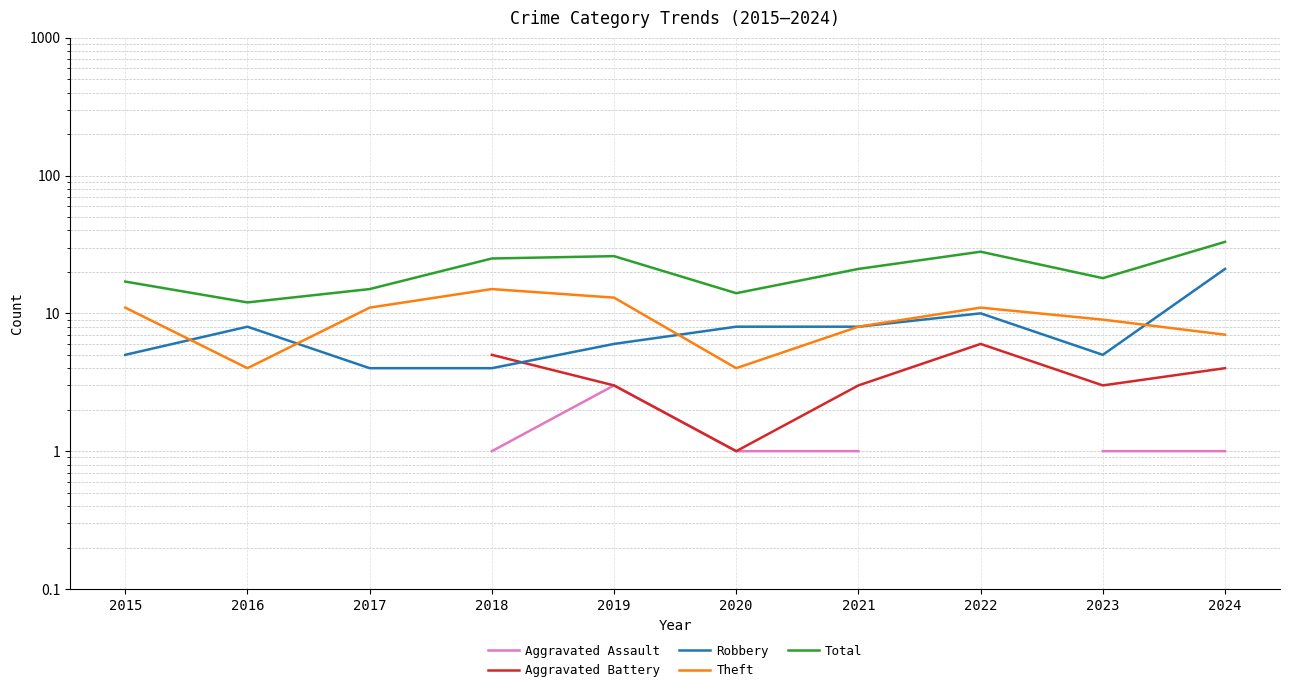

At which category is the sum across all series the highest?

2024